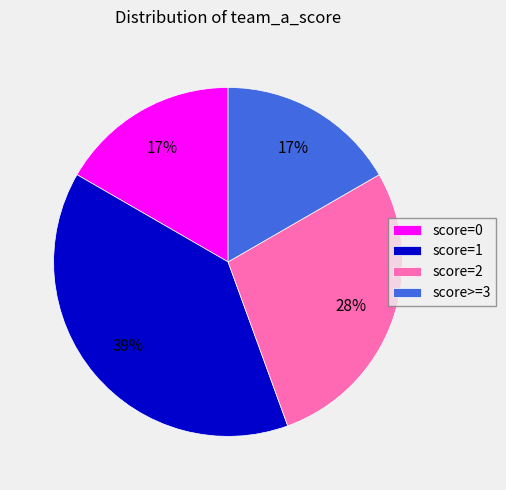

Does any single category account for the majority?

No